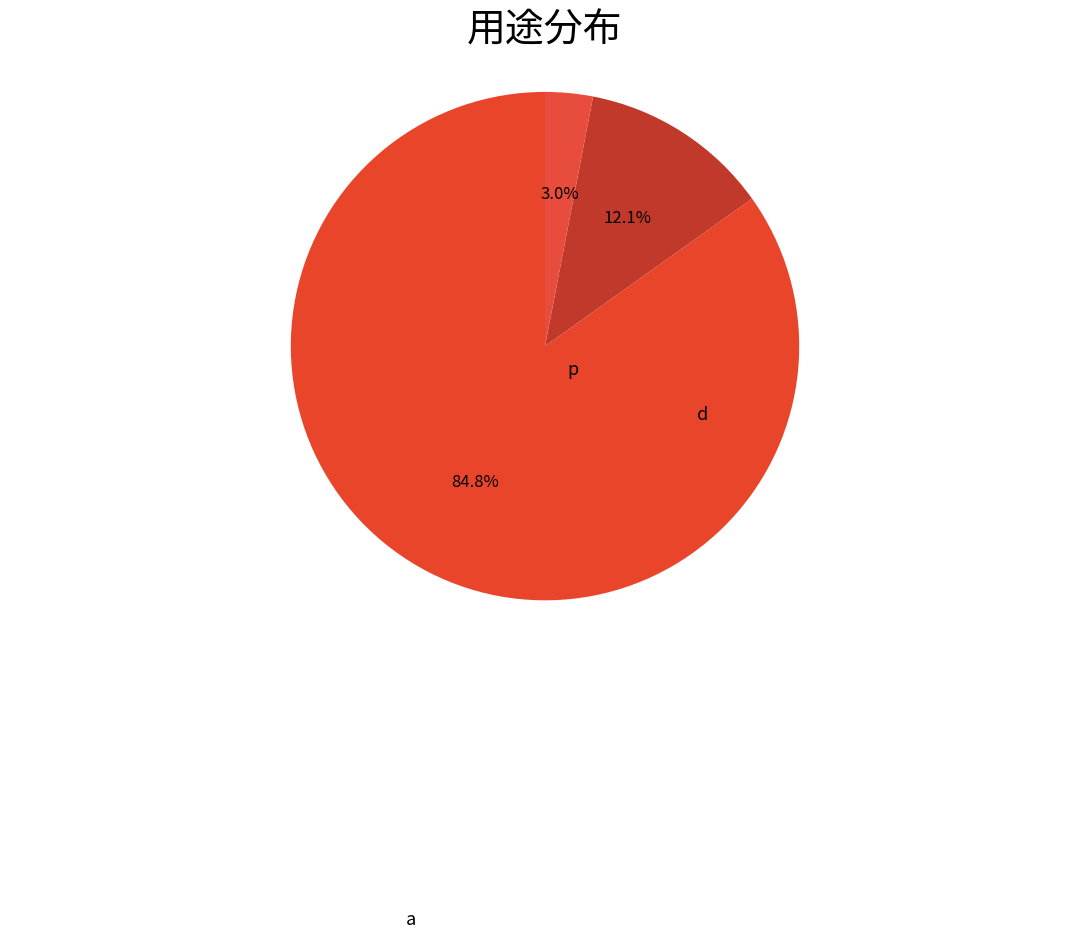

How many segments does this pie chart have?

3